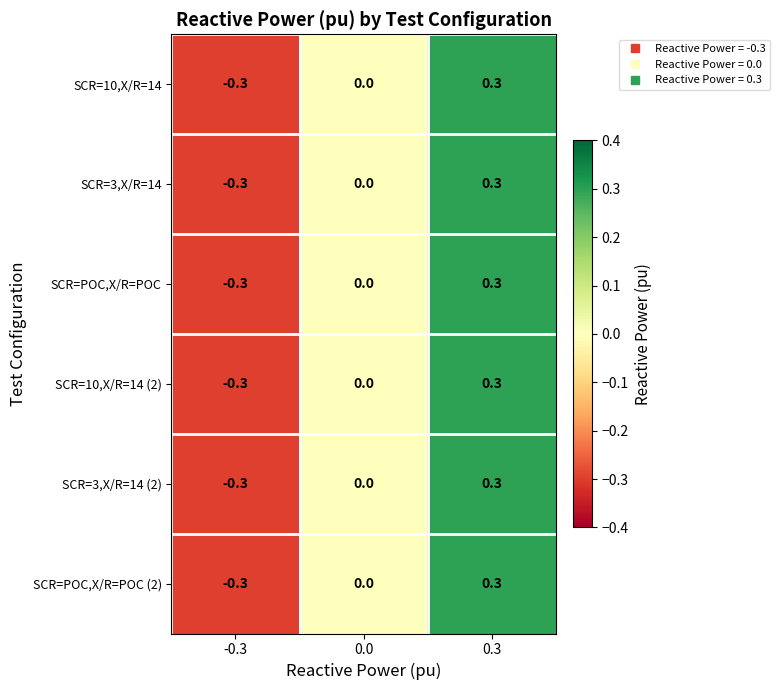

At which category is the sum across all series the highest?

0.3